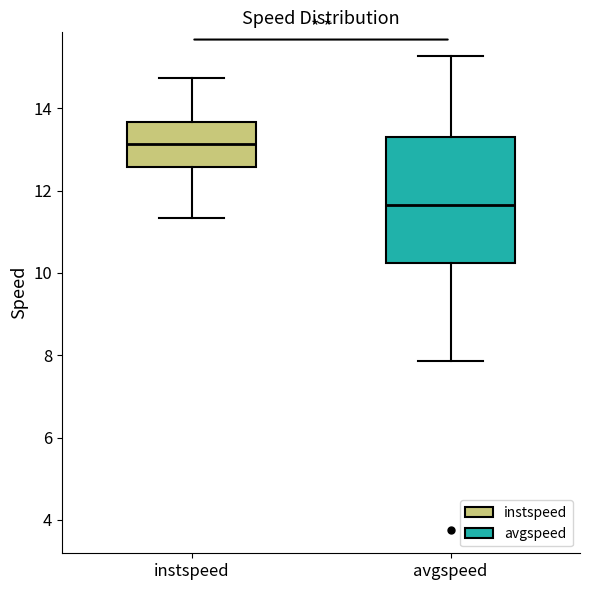

Which box is the tallest, from its lower edge to its upper edge?

avgspeed